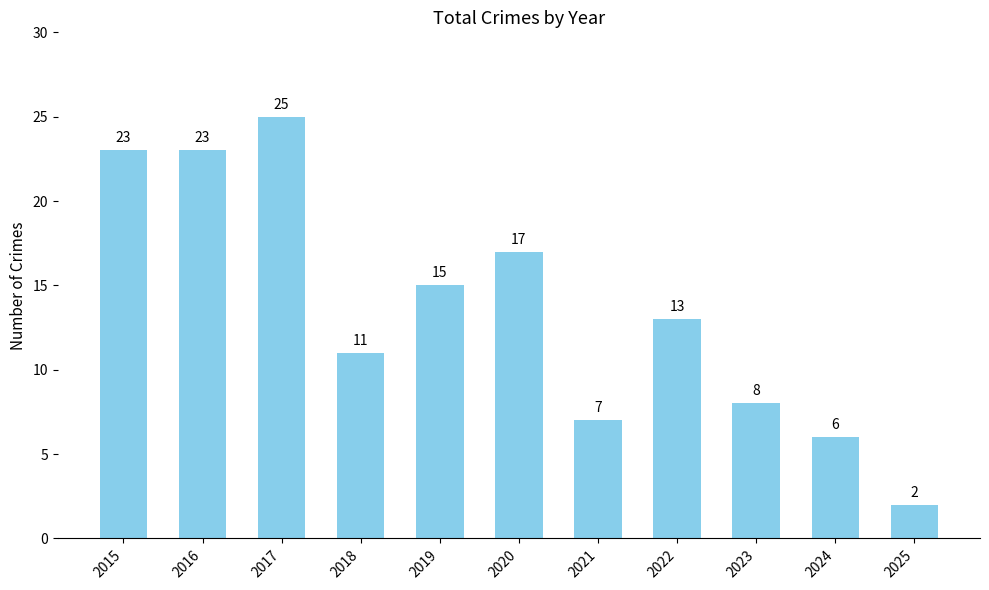

What is the greatest value displayed?

25